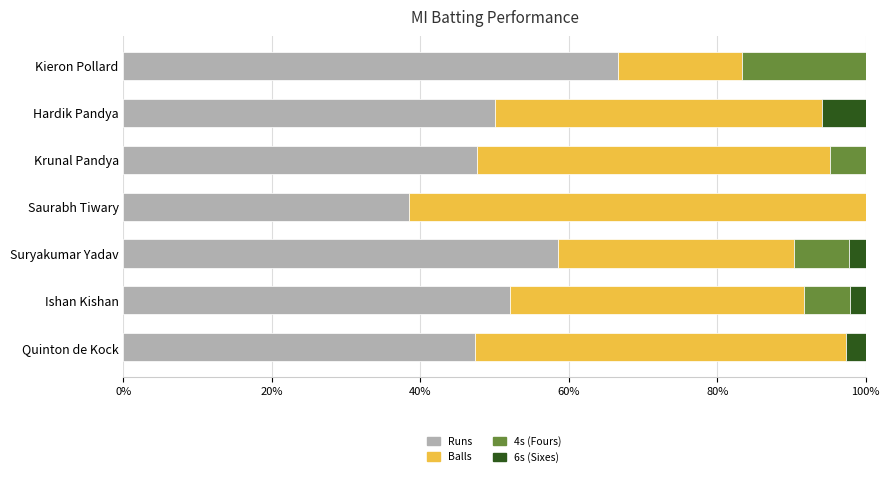

What is the total value across all series at Suryakumar Yadav?

100.0